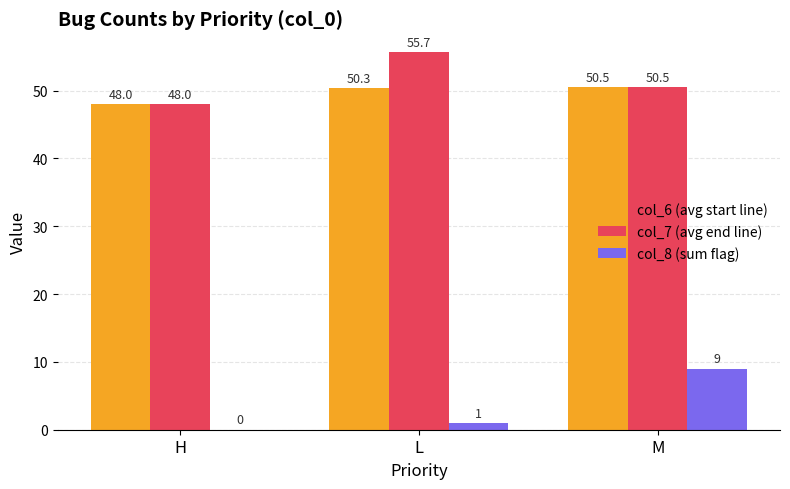

At which label is col_7 (avg end line) closest to 51?

M